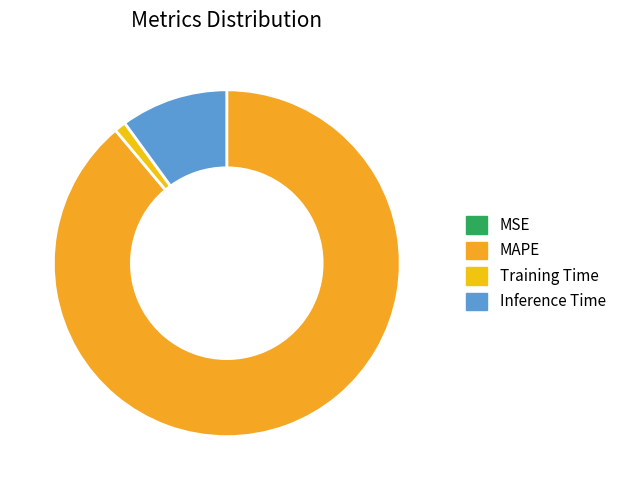

The MAPE slice represents 97% of the pie. True or false?

False